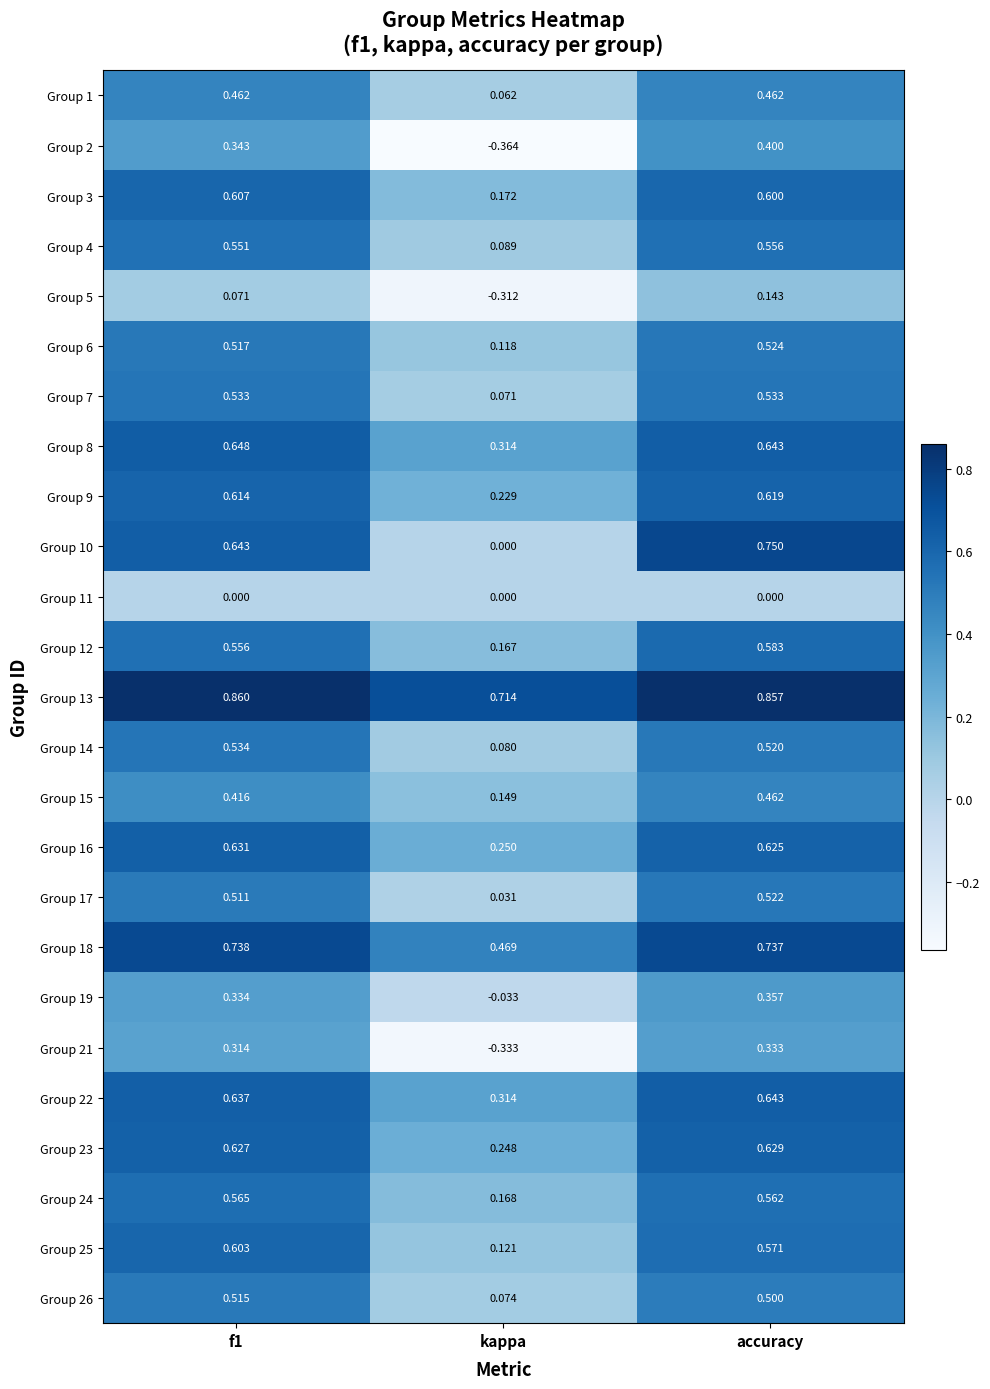

Which label corresponds to the smallest value in the chart?

kappa